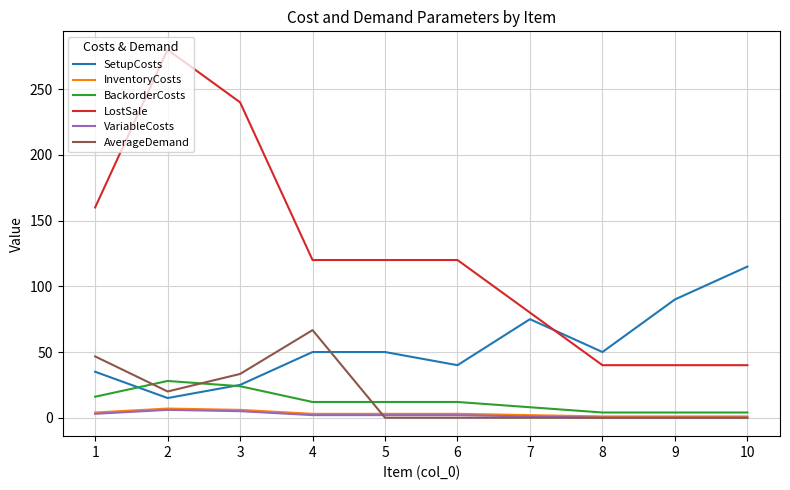

How many distinct data groups are displayed?

6